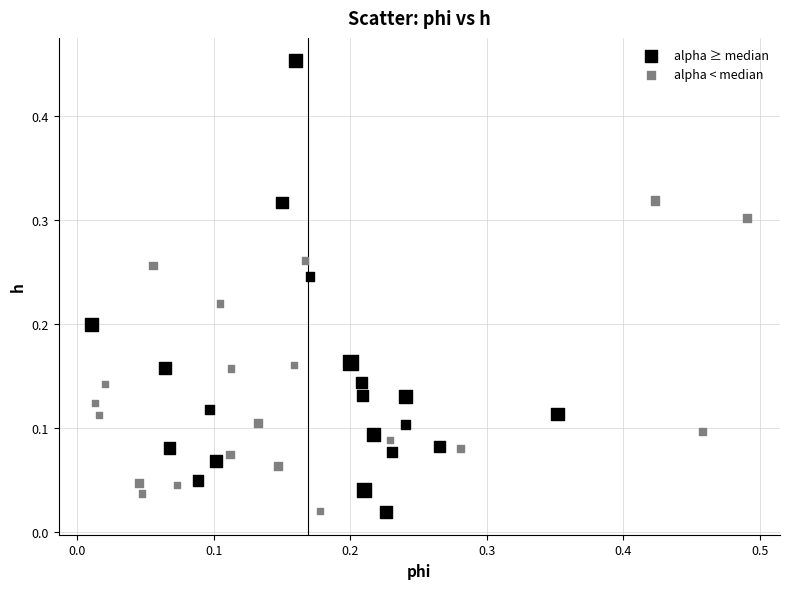

Which series has the widest spread of Y values?

alpha ≥ median